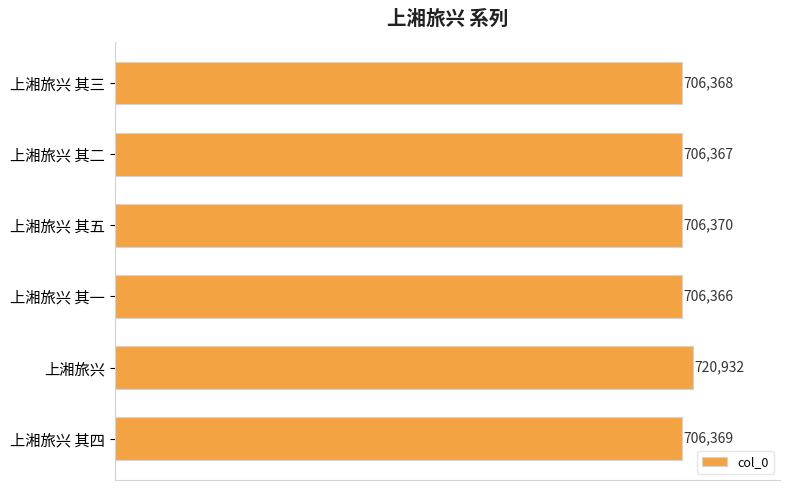

What is the ratio of the value at 上湘旅兴 to the value at 上湘旅兴 其五?

1.0